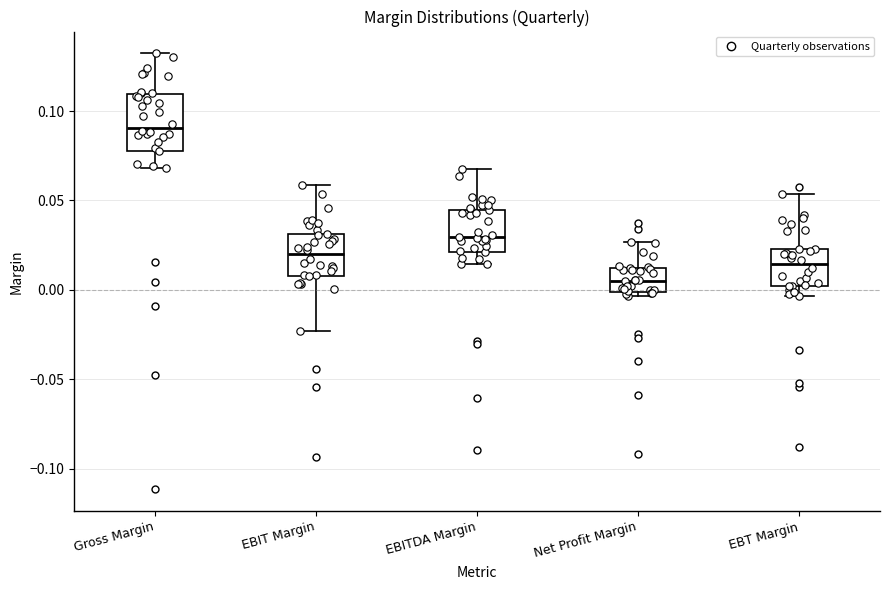

Where does the upper whisker of the box for Net Profit Margin end on the y-axis? The values are not printed on the chart, so give them approximately, as read against the axis.

0.025